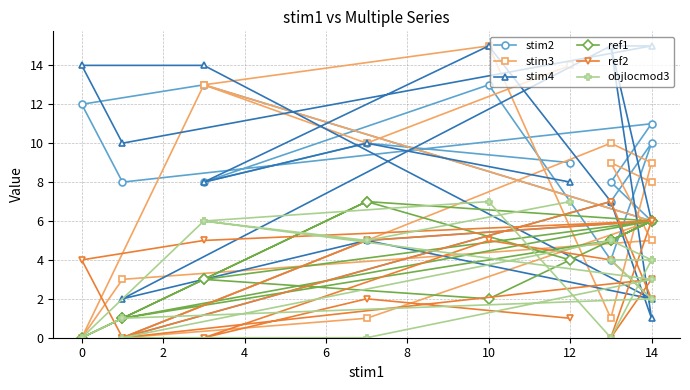

Is it true that objlocmod3 equals 7 at 14?

False